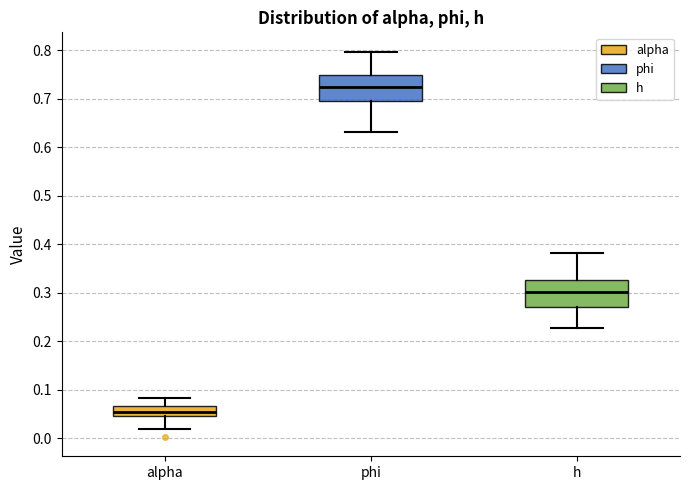

Reading left to right, read every box against the y-axis: the position of its median line, the range the box covers, and the ends of its whiskers. The values are not printed on the chart, so give them approximately, as read against the axis.

alpha: median 0.05 (inside the box), box 0.05 to 0.07, whiskers 0.02 to 0.08
phi: median 0.72, box 0.70 to 0.75, whiskers 0.63 to 0.80
h: median 0.30, box 0.27 to 0.33, whiskers 0.23 to 0.38